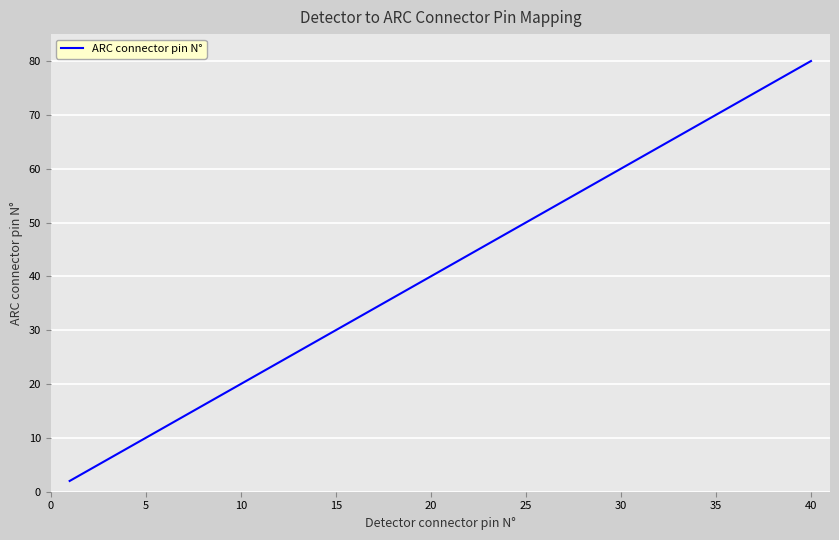

What is the difference between the maximum and minimum values?

78